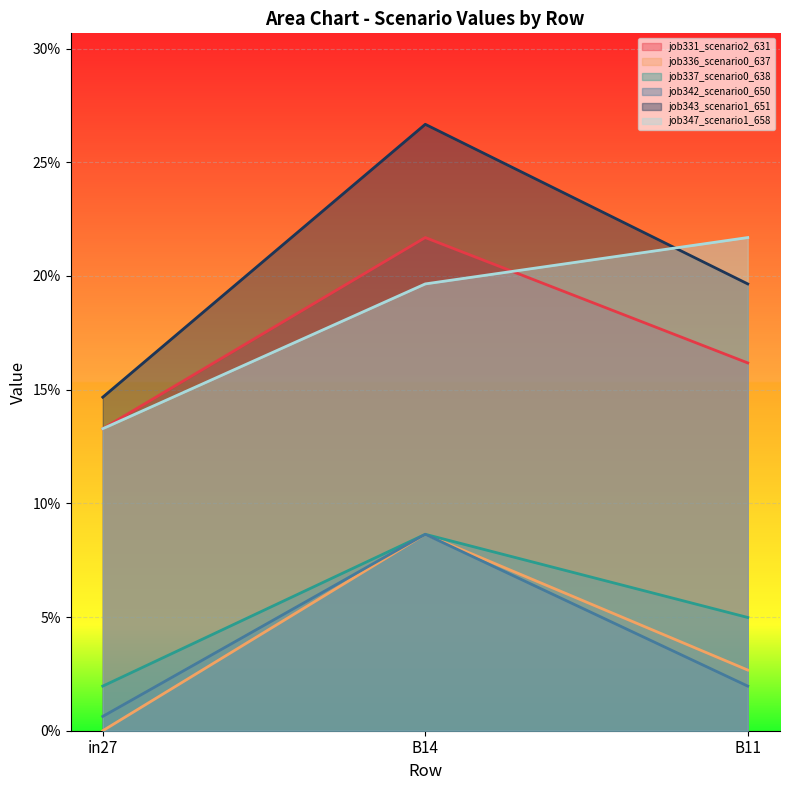

What is the difference between the highest and lowest values at in27?

0.1